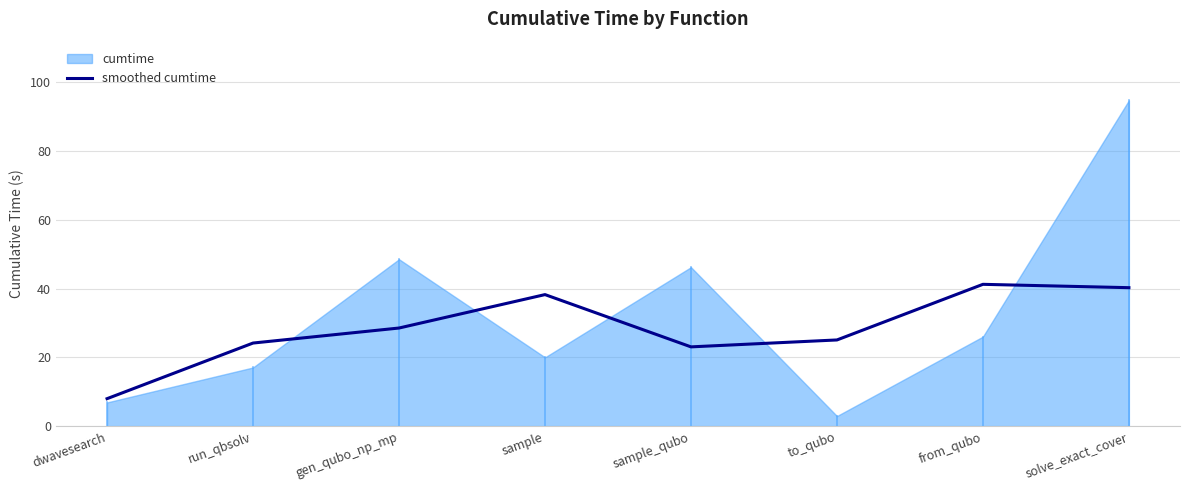

What position from the left is gen_qubo_np_mp?

3